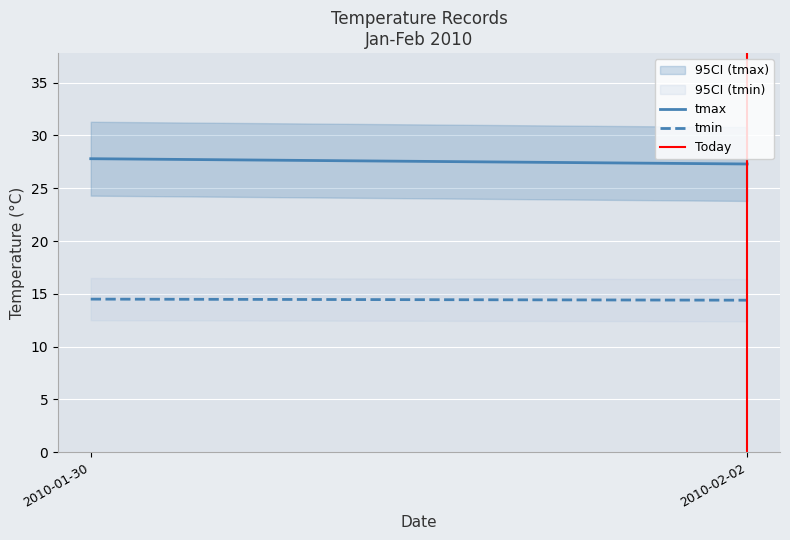

Is it true that Today equals 1.0 at 2010-02-02?

True